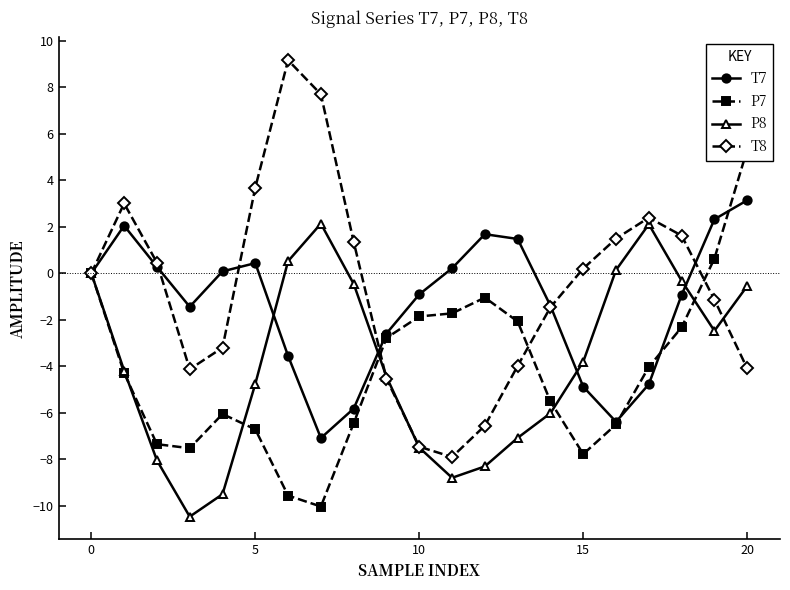

What is the minimum value for T8?

-7.9